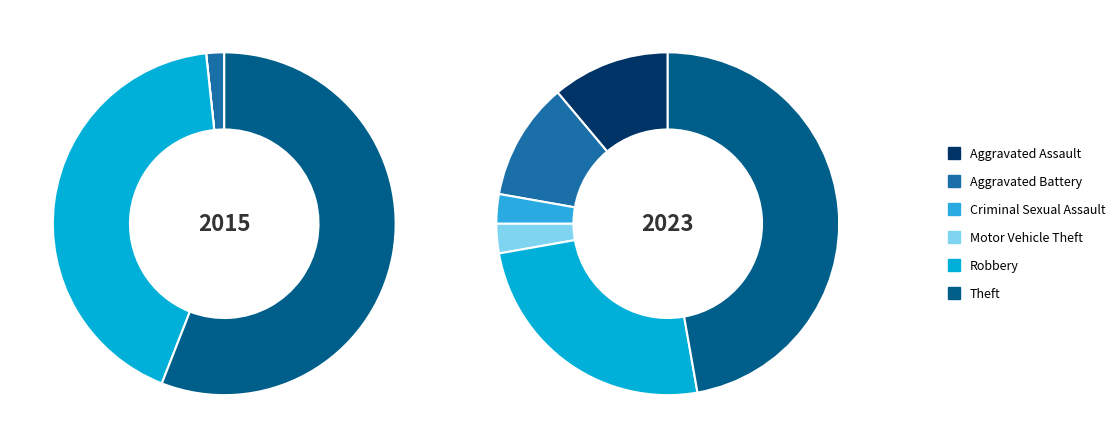

Which series has the largest range (max minus min)?

values_2015